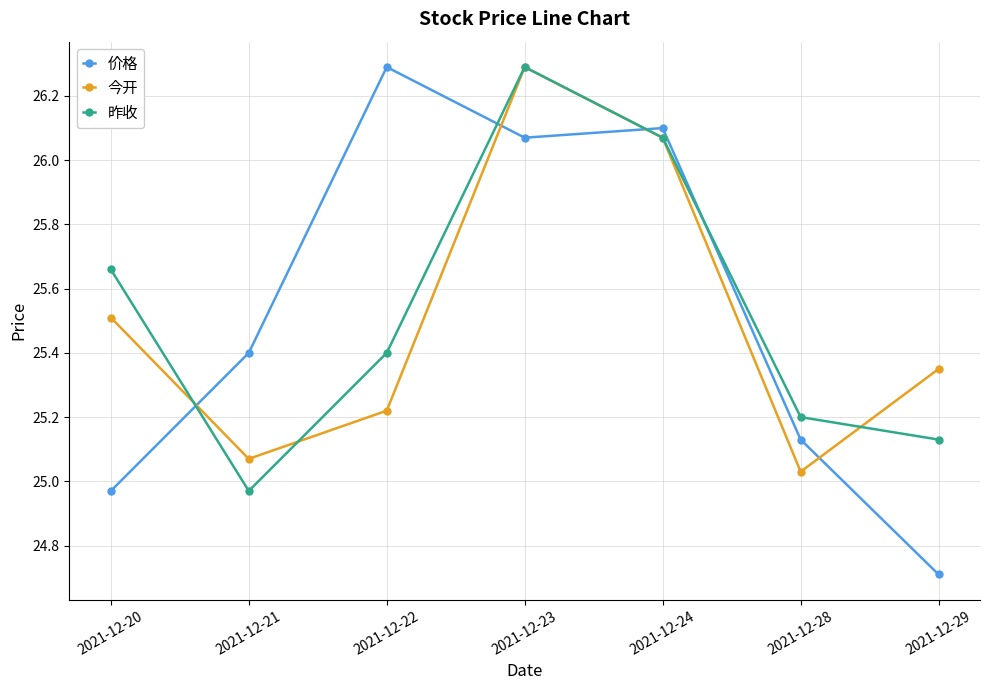

At which category does 价格 reach its first local peak?

2021-12-22